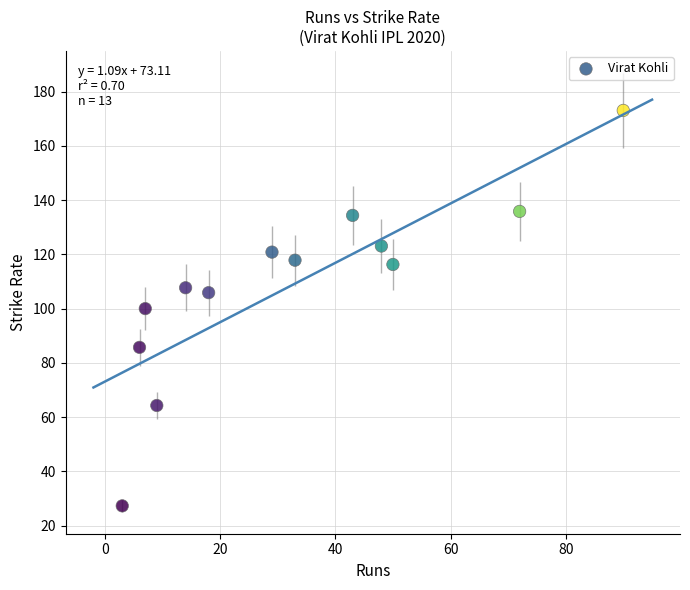

What is the range of X values (max minus min)?

87.0